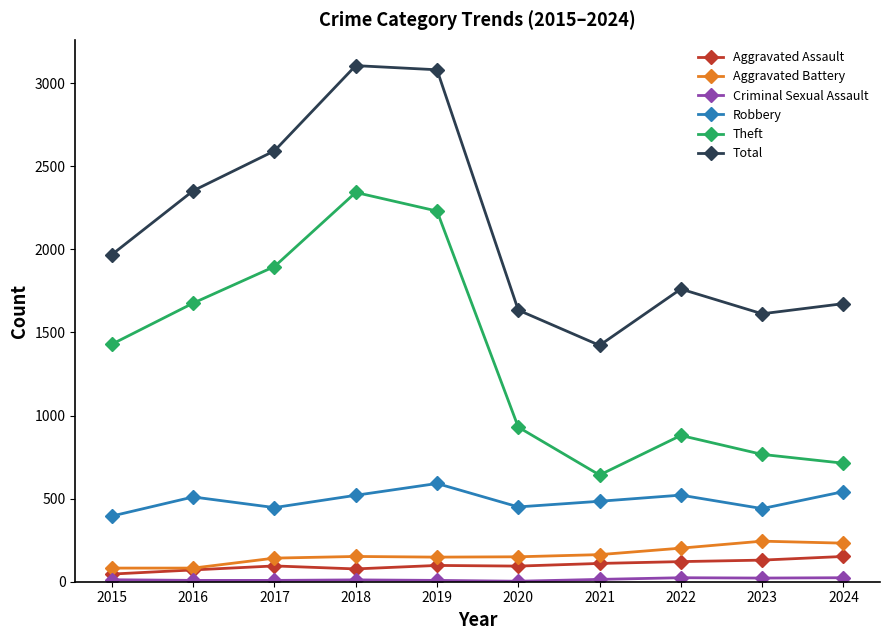

What is the difference between the highest and lowest values at 2018?

3094